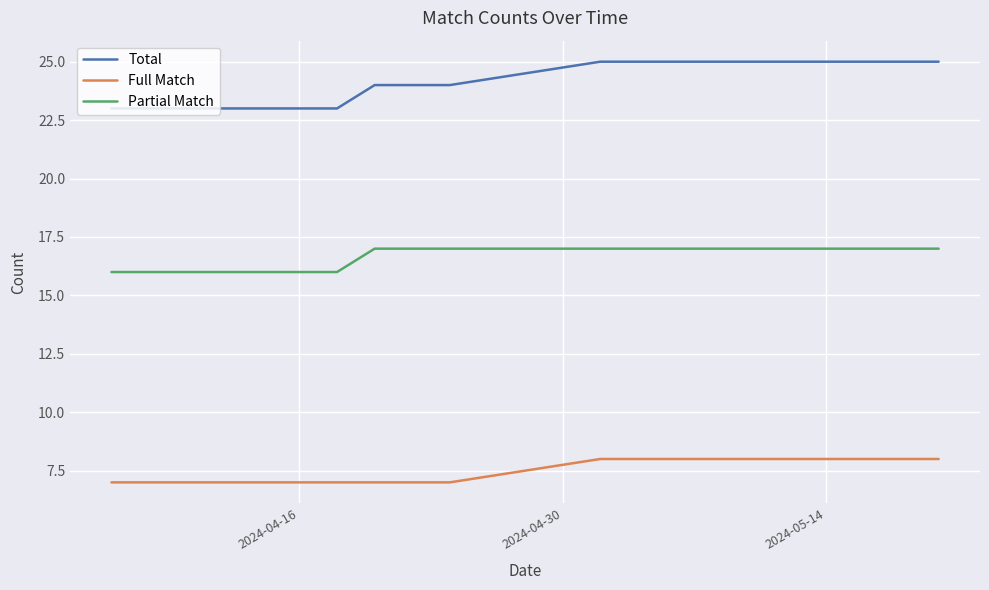

Reading left to right, transcribe all the data shown in this chart.

Total: 23	23	23	23	23	23	23	24	24	25	25	25	25	25	25	25	25	25	25	25
Full Match: 7	7	7	7	7	7	7	7	7	8	8	8	8	8	8	8	8	8	8	8
Partial Match: 16	16	16	16	16	16	16	17	17	17	17	17	17	17	17	17	17	17	17	17